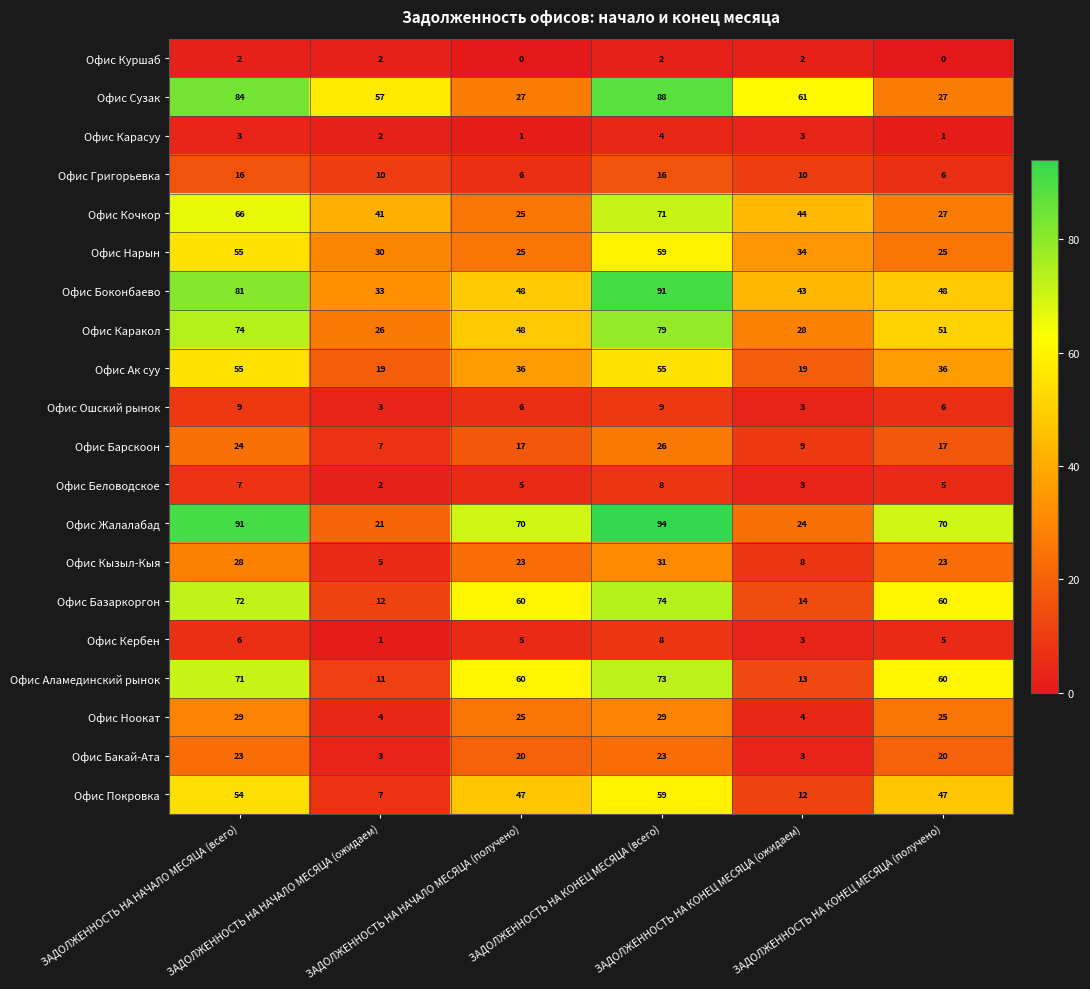

What is the difference between the maximum and minimum values in the Офис Нарын series?

34